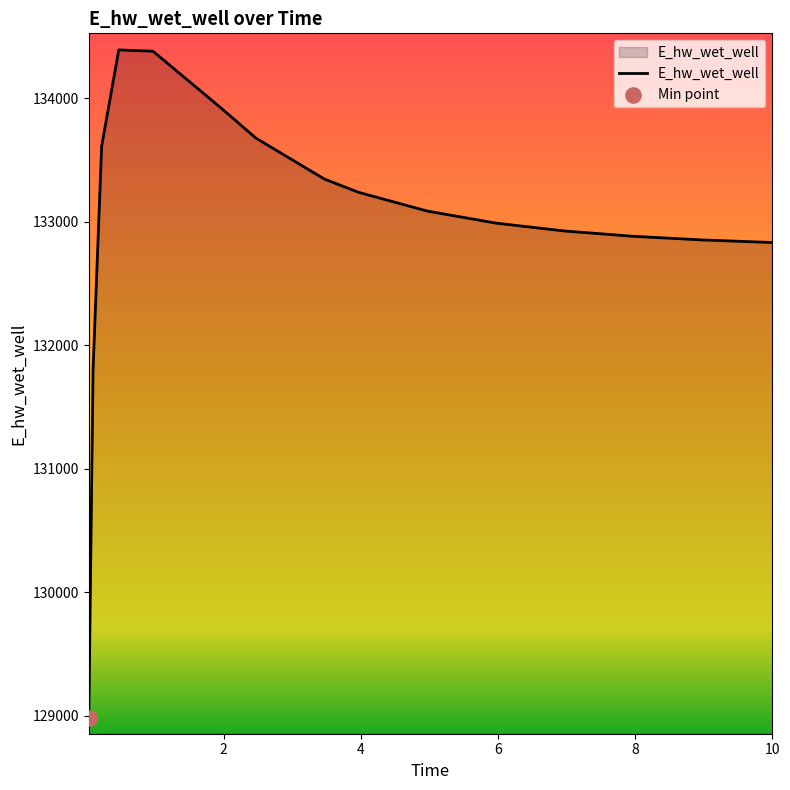

What is the maximum value shown in the chart?

134392.7